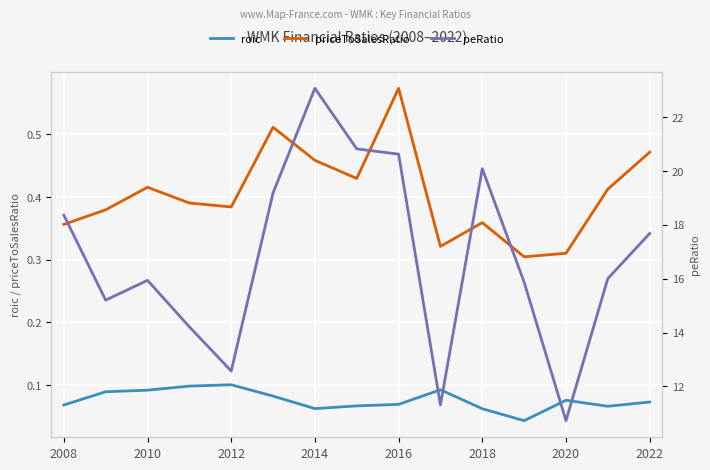

The value of priceToSalesRatio at 2020 is 0.2. True or false?

False